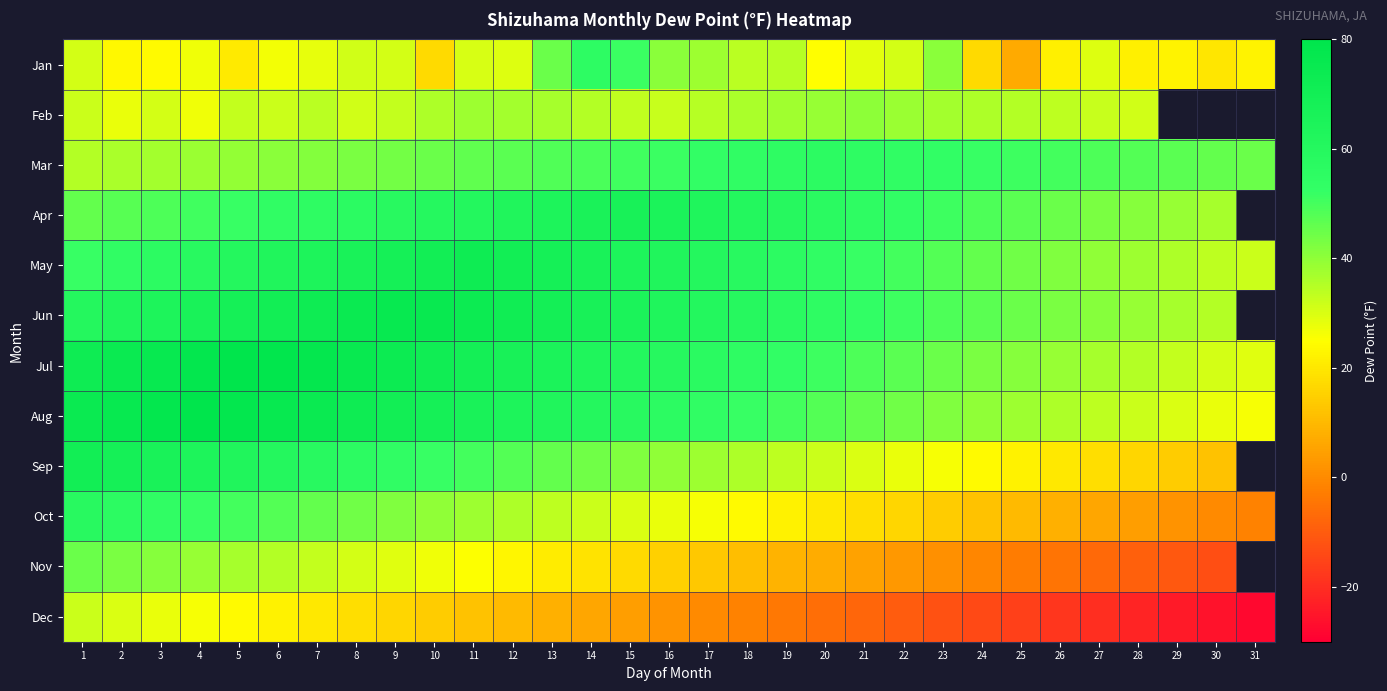

What is the total value across all series at 13?

567.1